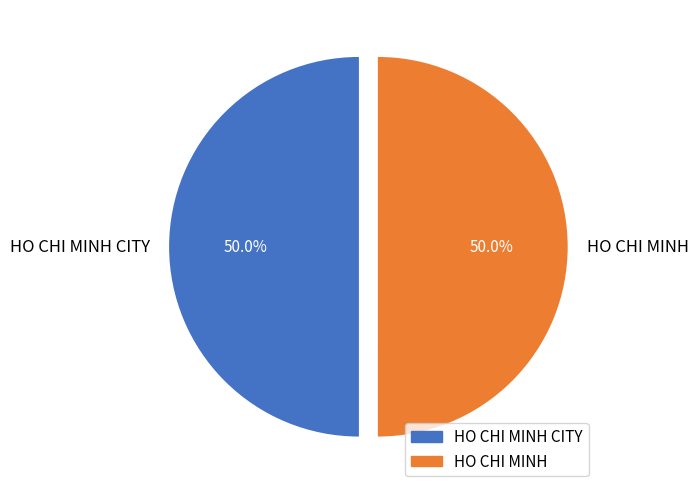

To the nearest percent, what portion does HO CHI MINH CITY represent?

50%